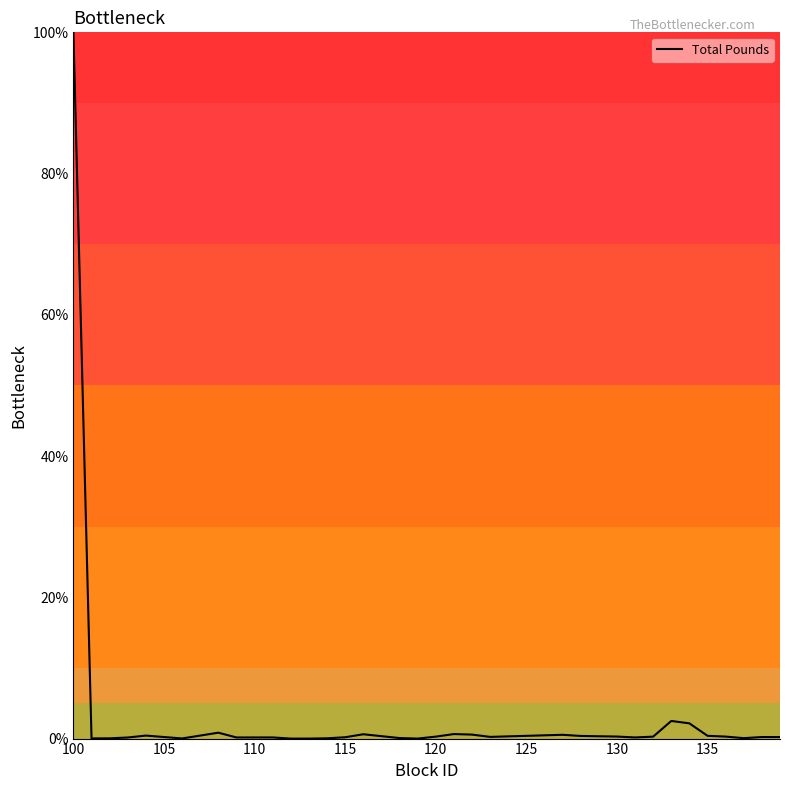

What is the maximum value shown in the chart?

100.0